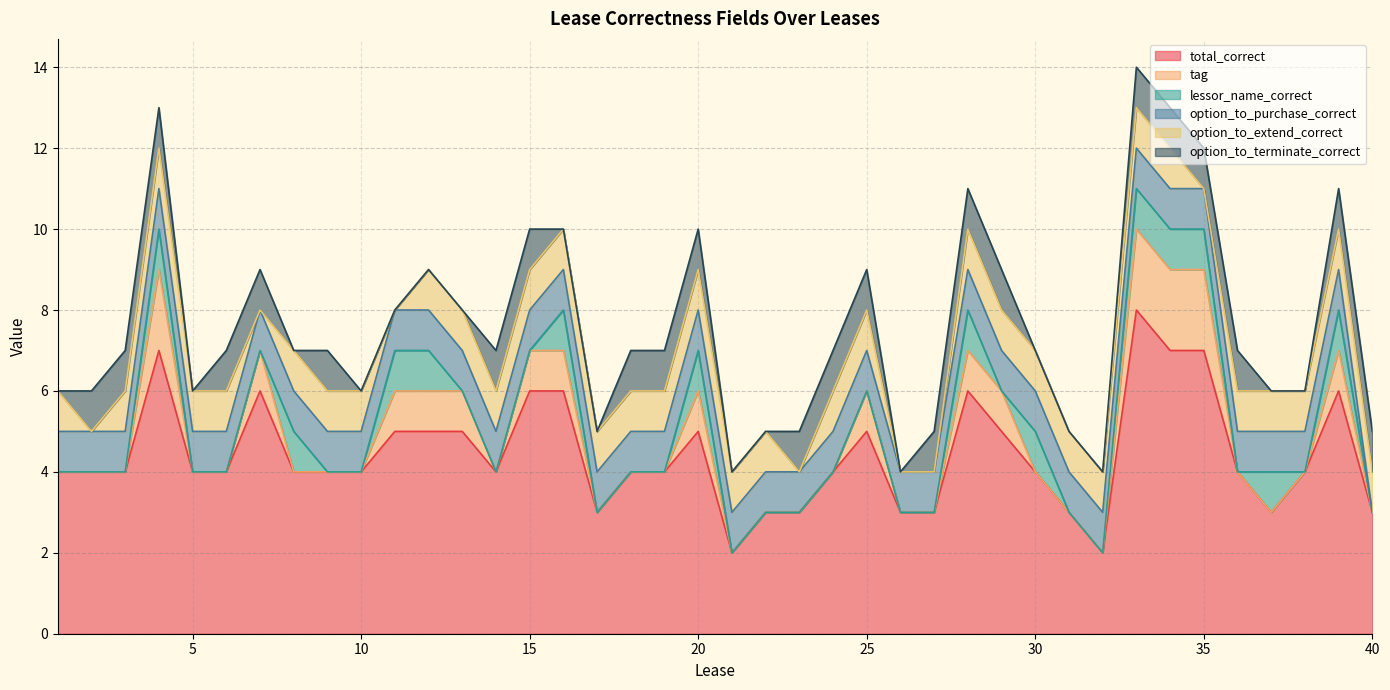

Count the number of data series in this chart.

6